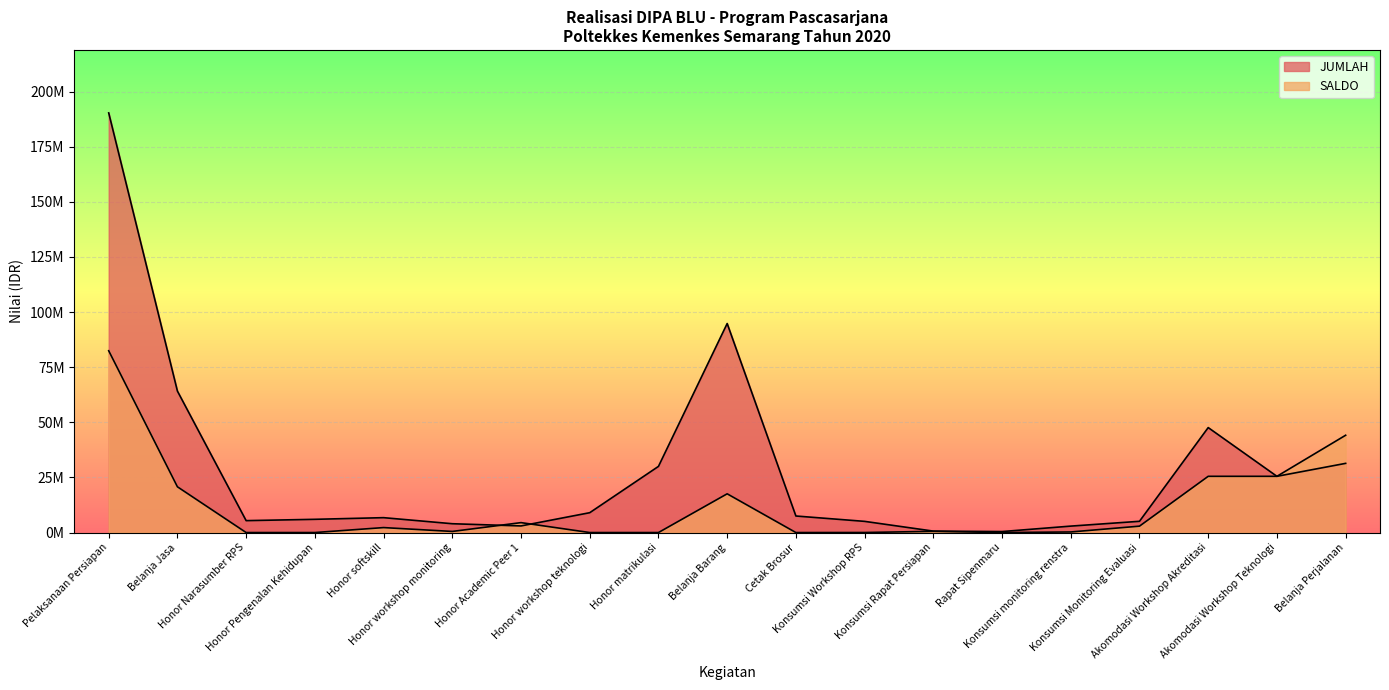

Which has a higher value, Honor workshop teknologi or Konsumsi monitoring renstra?

Honor workshop teknologi